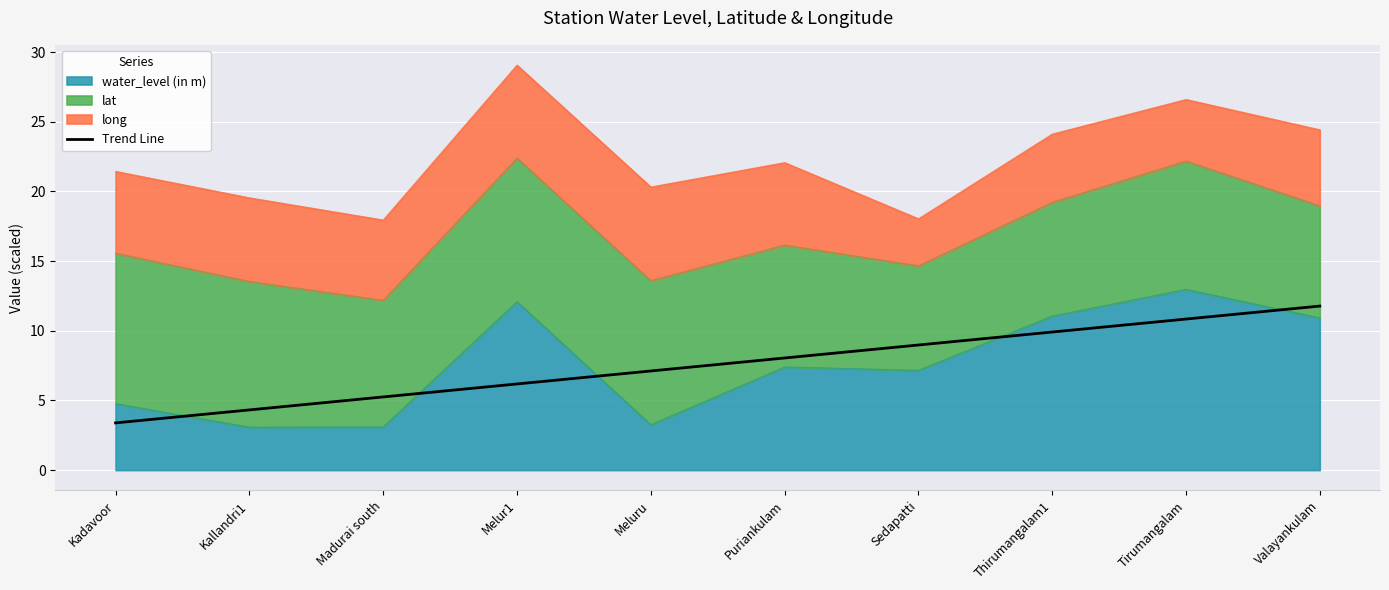

Is it true that the value at Tirumangalam is 4.6?

False